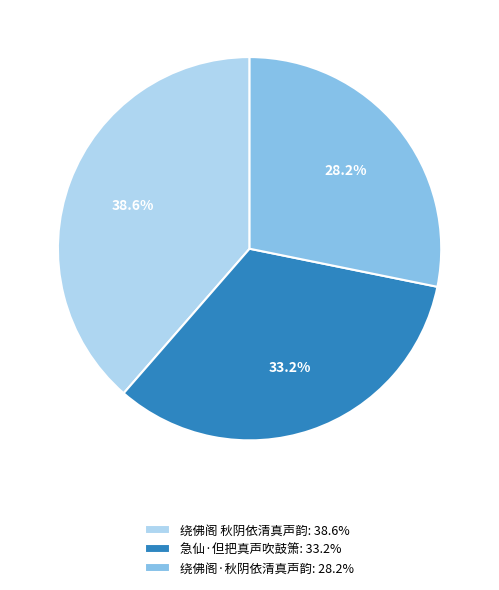

What is the ratio of the value at 绕佛阁·秋阴依清真声韵 to the value at 急仙·但把真声吹鼓箫?

0.8